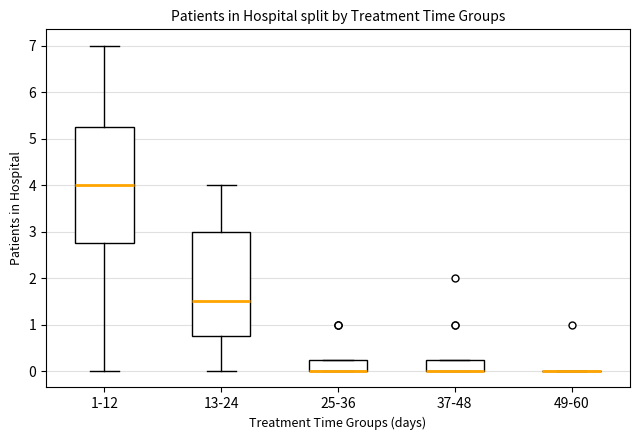

Reading left to right, transcribe this box plot: for each box, give where its median line is, the range the box spans, and where its two whiskers end, as read against the y-axis. The values are not printed on the chart, so give them approximately, as read against the axis.

1-12: median 4.0, box 2.8 to 5.3, whiskers 0.0 to 7.0
13-24: median 1.5, box 0.8 to 3.0, whiskers 0.0 to 4.0
25-36: median 0.0 (drawn on the box's lower edge), box 0.0 to 0.3, whiskers 0.0 to 0.3
37-48: median 0.0 (drawn on the box's lower edge), box 0.0 to 0.3, whiskers 0.0 to 0.3
49-60: box collapsed to a line at 0.0, whiskers 0.0 to 0.0